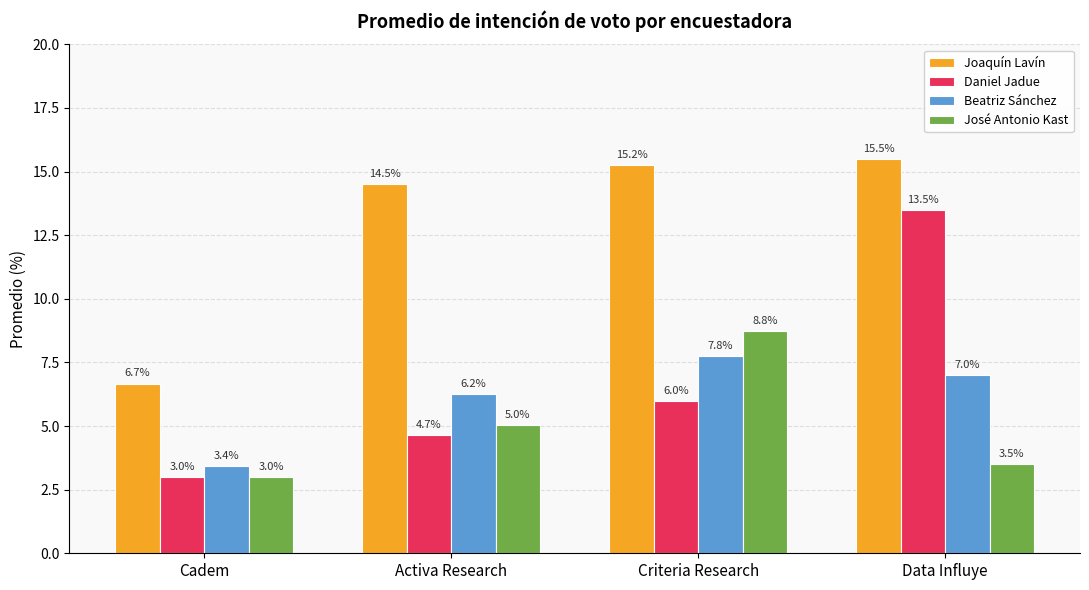

Are the bars grouped side by side (vs. stacked)?

Yes